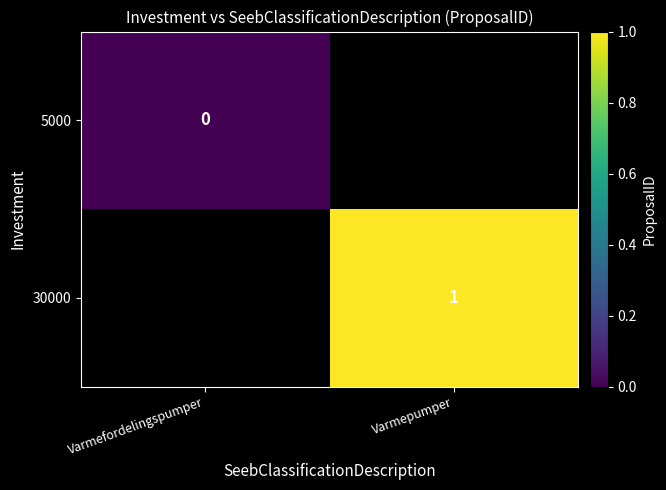

Is the value of 30000 at Varmepumper greater than the value of 5000 at Varmefordelingspumper?

Yes